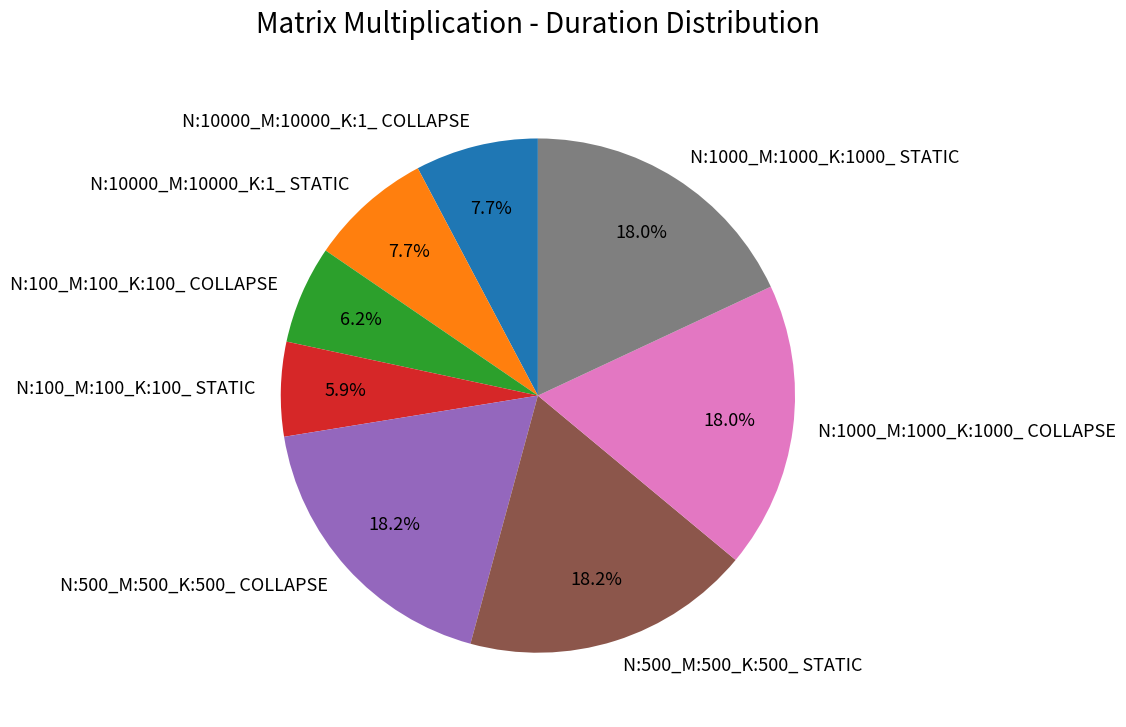

To the nearest percent, what is the average slice percentage?

12%